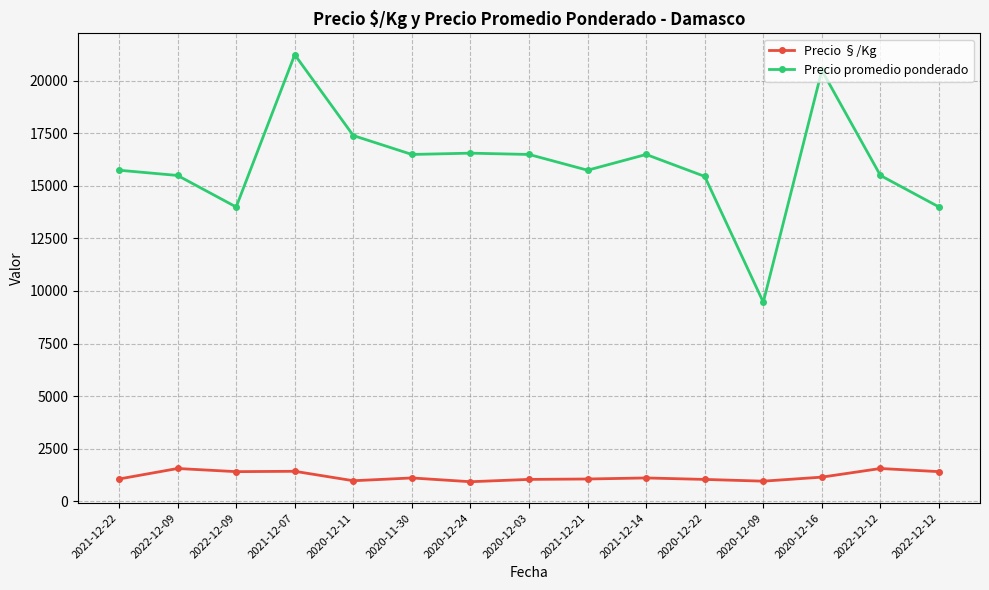

What is the difference between the Precio §/Kg values at 2020-12-24 and 2020-12-11?

47